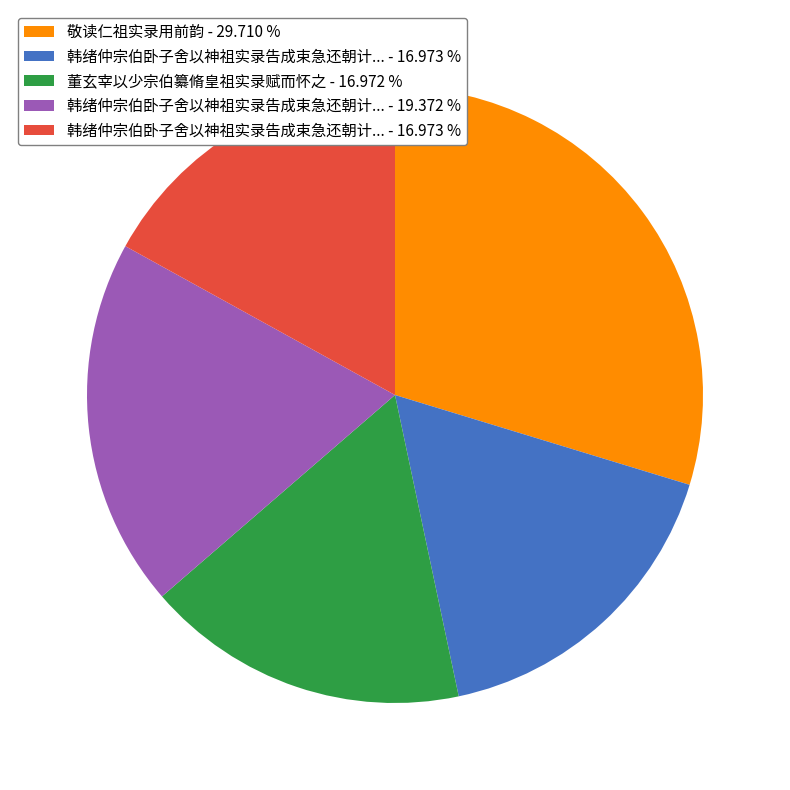

Is there any slice that represents more than half of the pie?

No